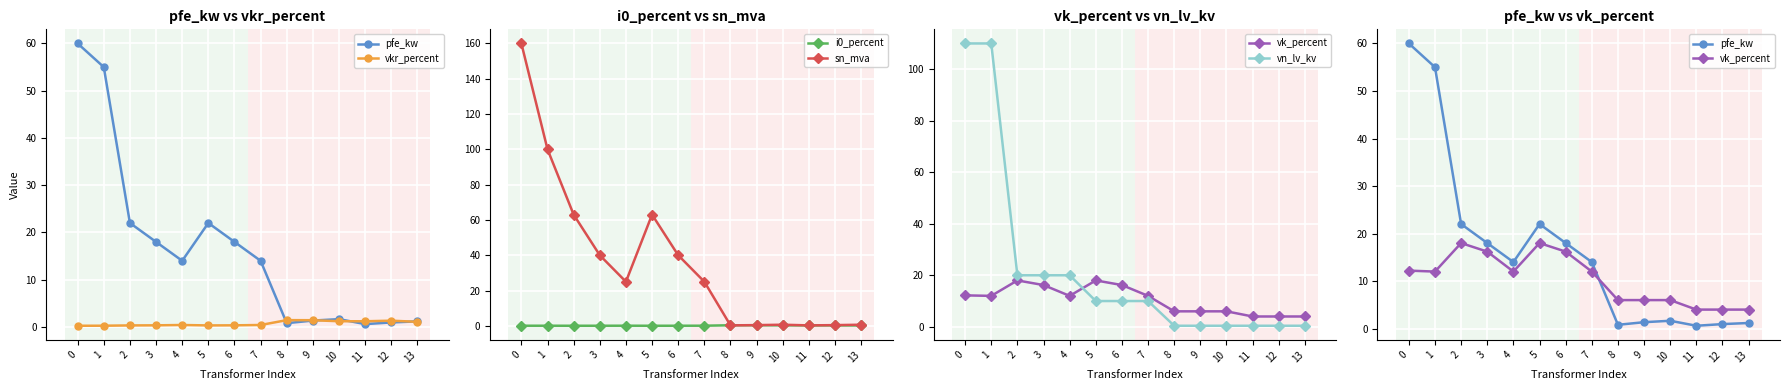

How many lines are shown in the chart?

6